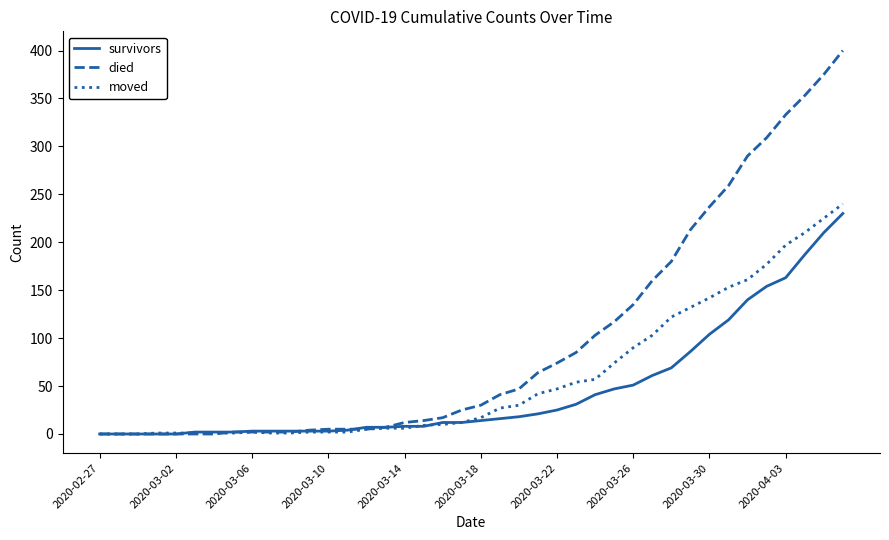

Which series has the largest total across all categories?

died